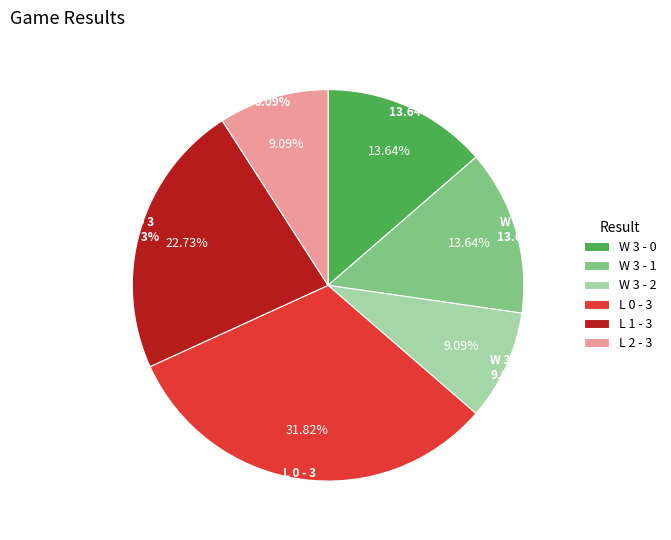

Which slice is the smallest?

W 3 - 2